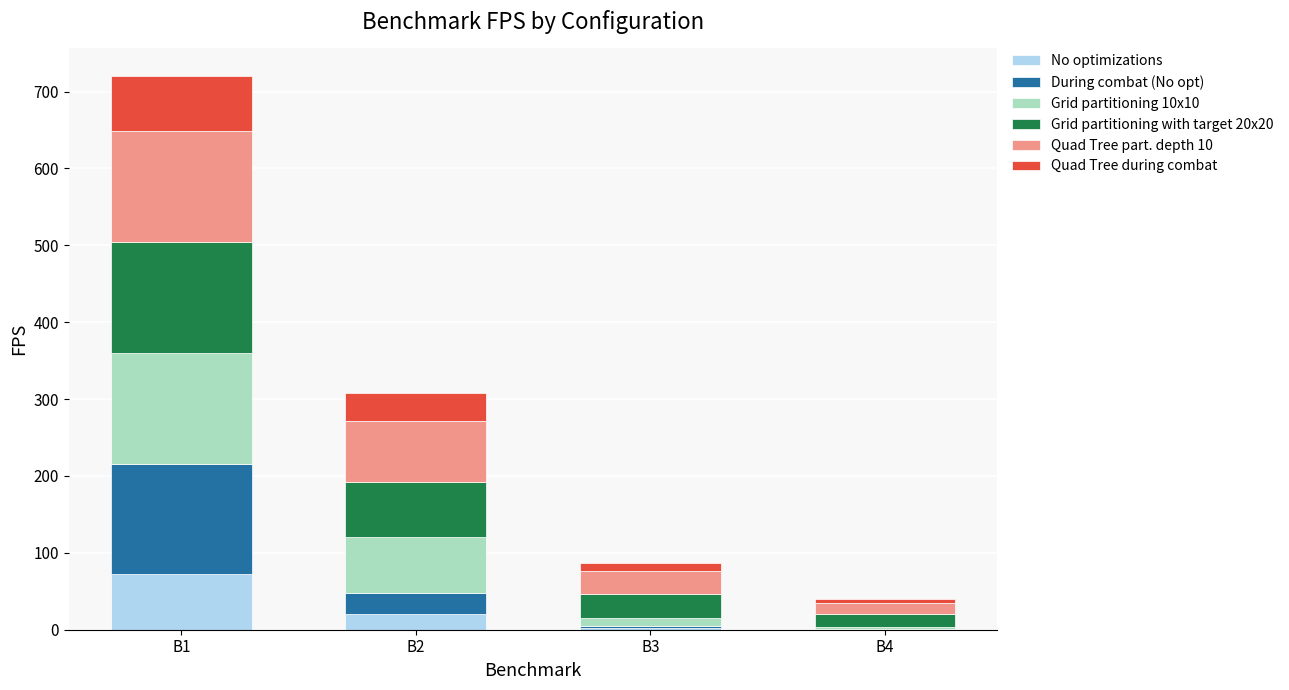

What is the total value across all series at B1?

720.0